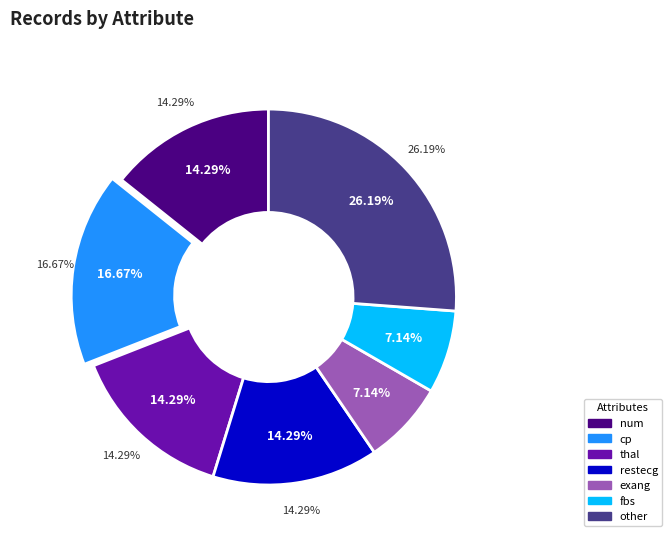

Which has a higher value, fbs or other?

other